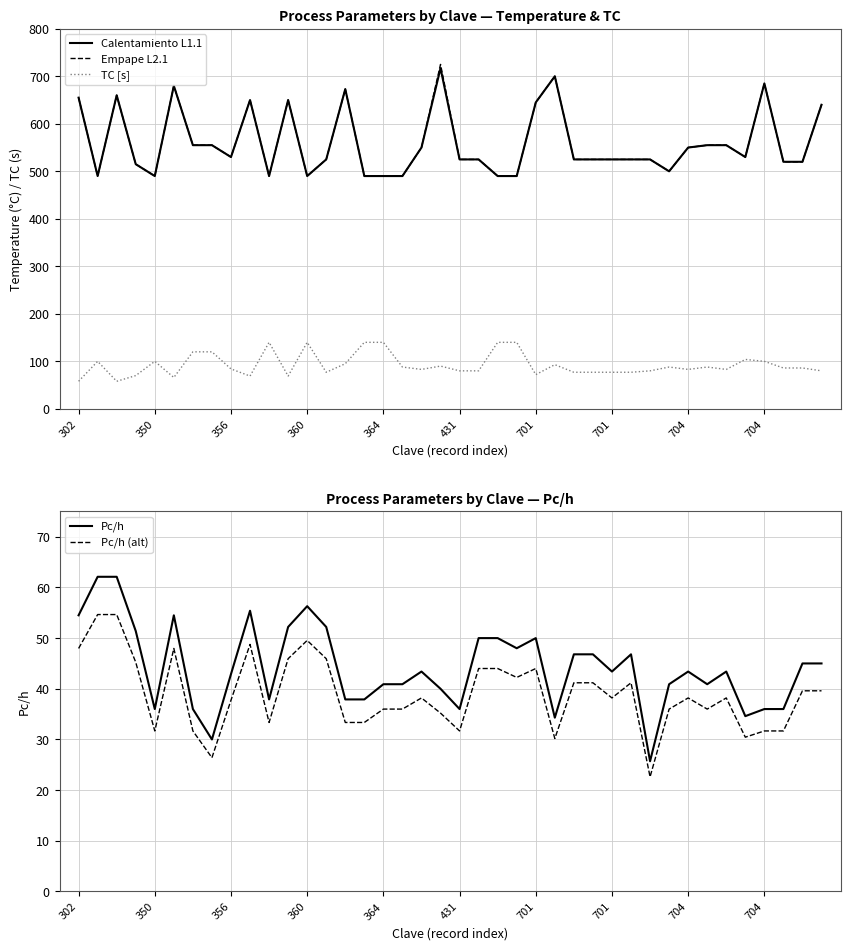

What is the average value of the Empape L2.1 series?

560